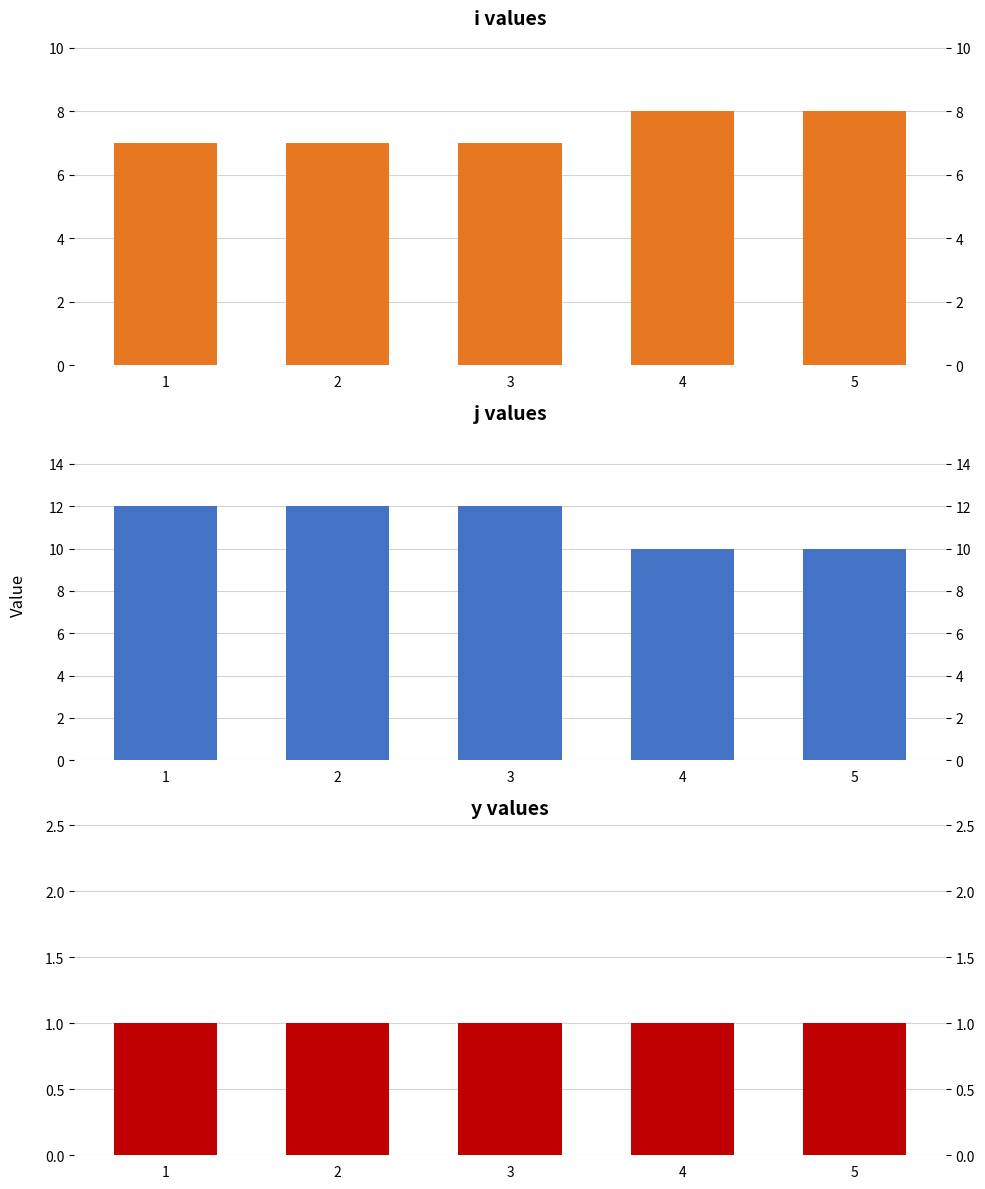

Reading left to right, extract all data points from this chart.

i: 7	7	7	8	8
j: 12	12	12	10	10
y: 1	1	1	1	1